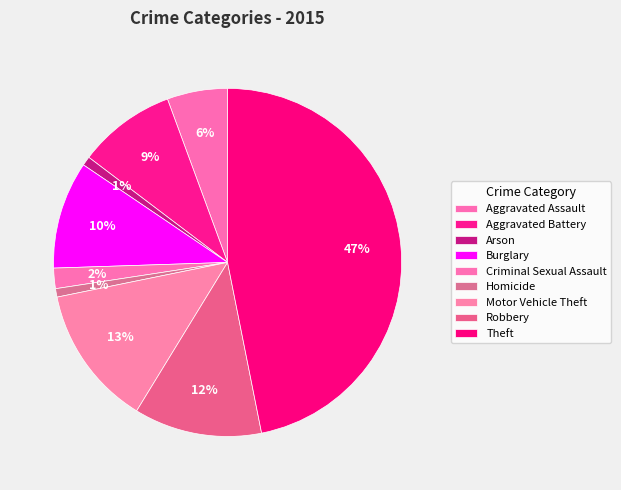

What is the ratio of the value at Aggravated Battery to the value at Aggravated Assault?

1.6